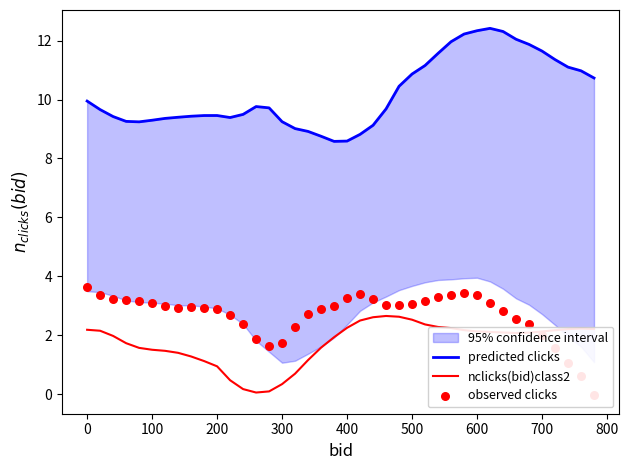

Which series reaches the minimum Y coordinate?

observed clicks